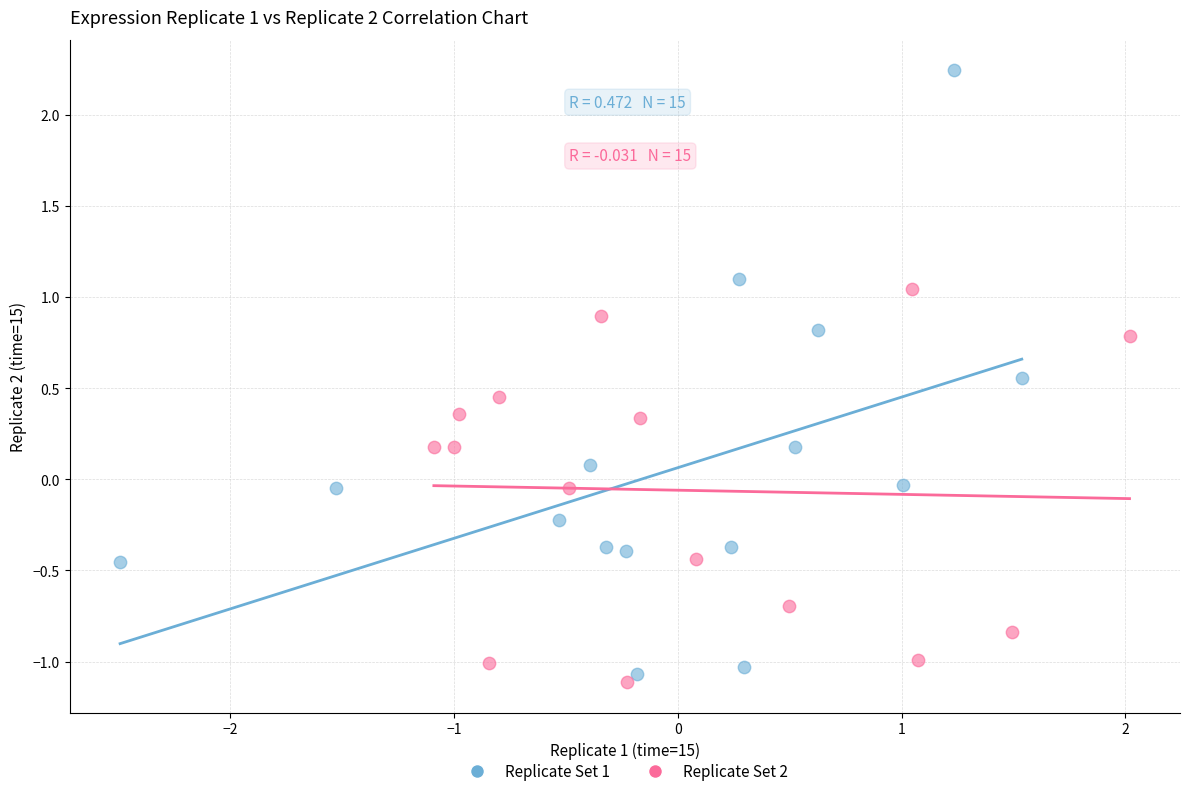

Which series contains the lowest Y value?

Replicate Set 2